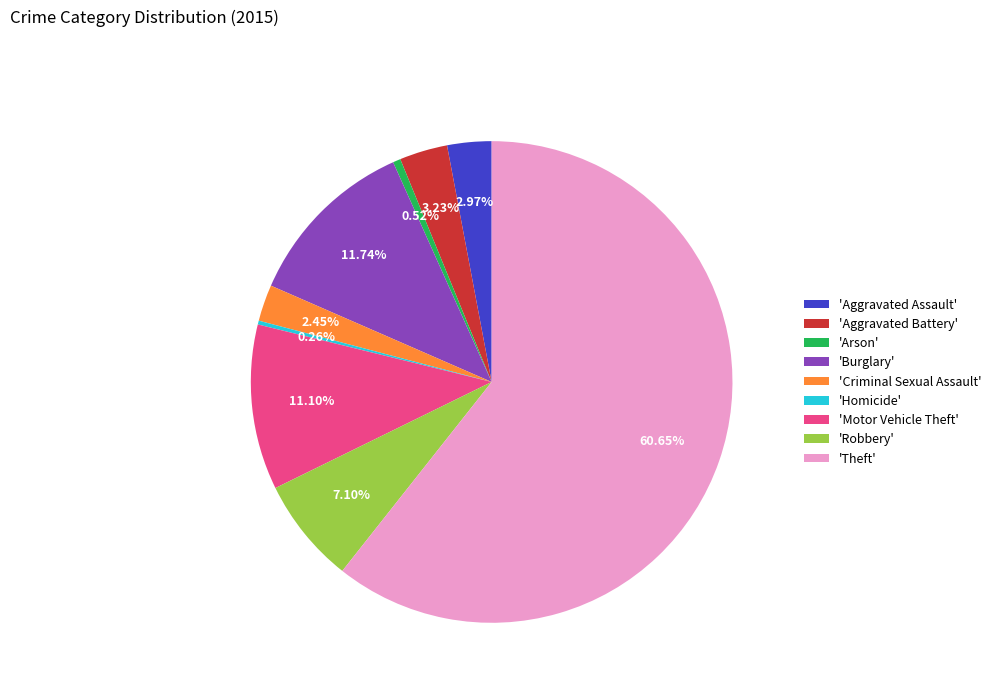

Which has a higher value, 'Motor Vehicle Theft' or 'Arson'?

'Motor Vehicle Theft'